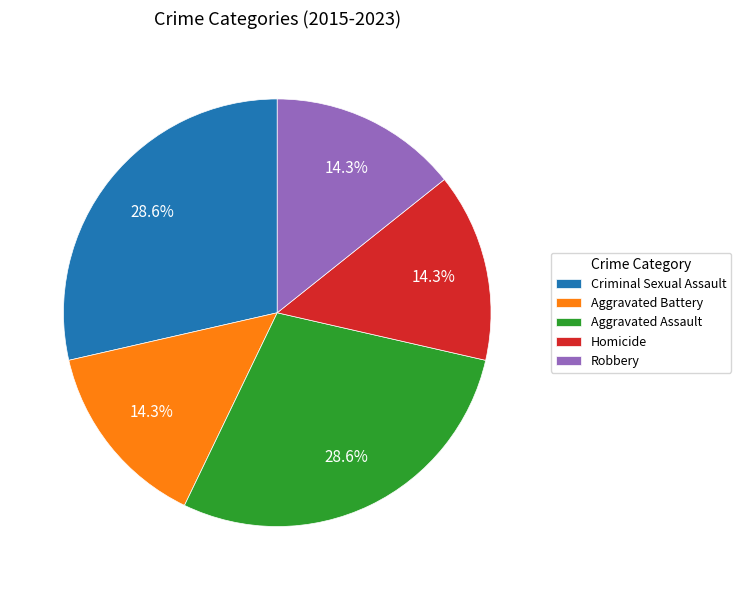

Approximately how many times larger is the value at Robbery compared to Homicide?

1.0